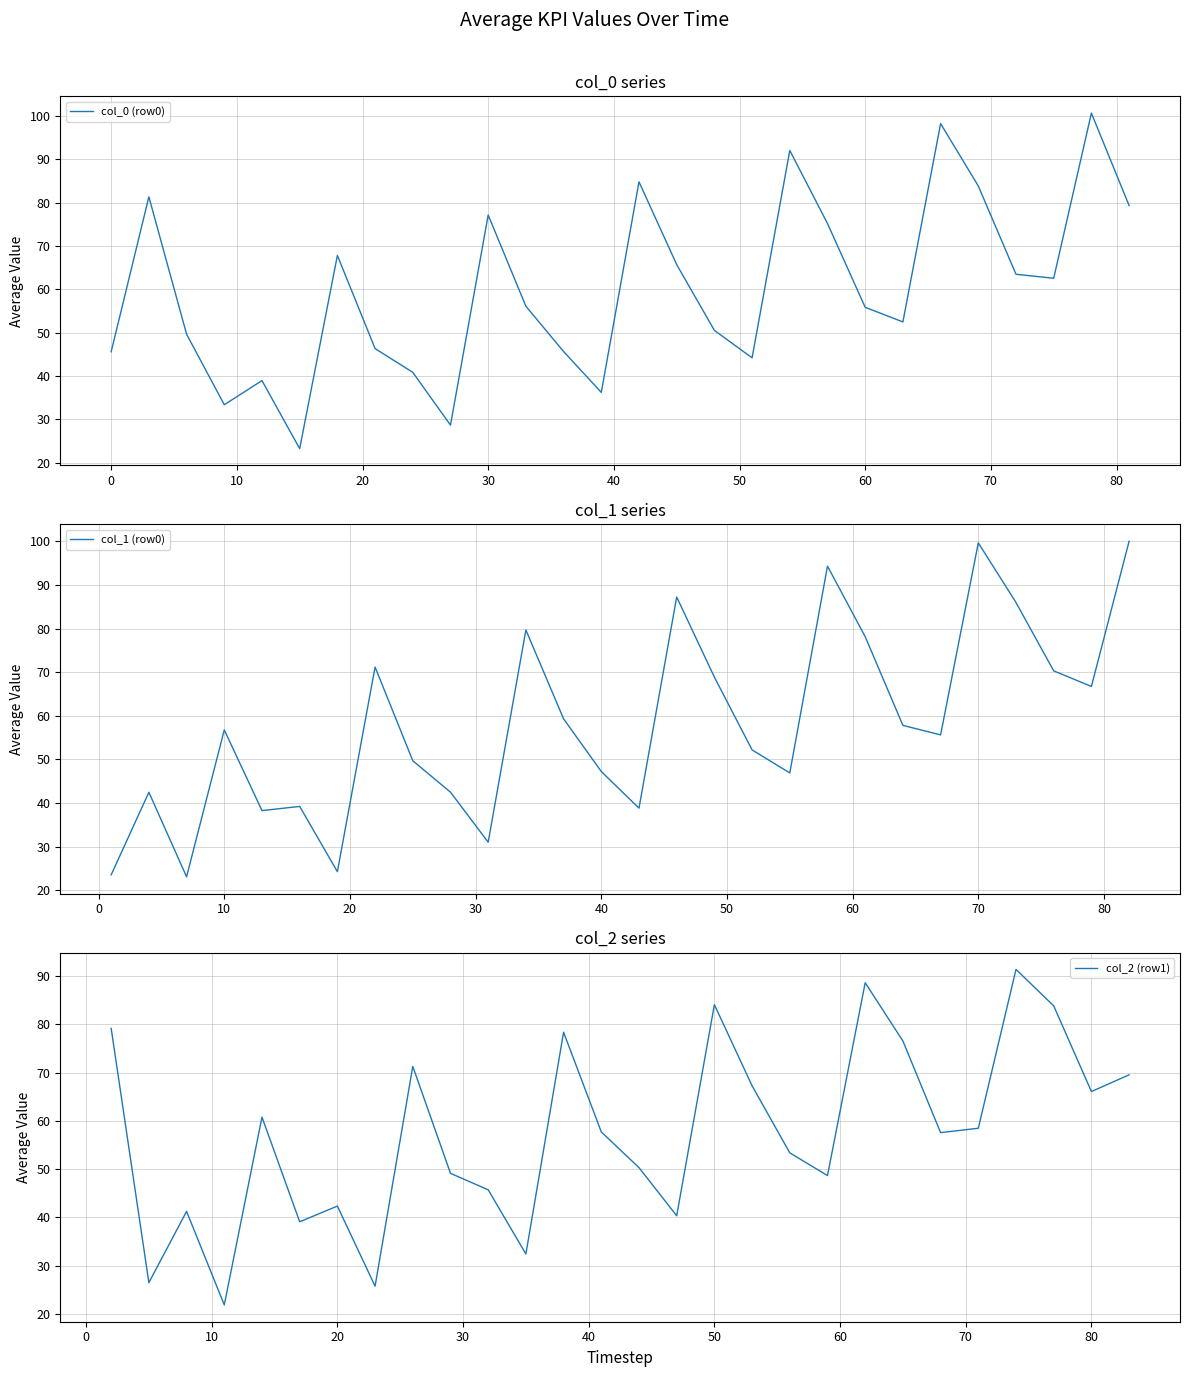

Count the number of categories in the chart.

28